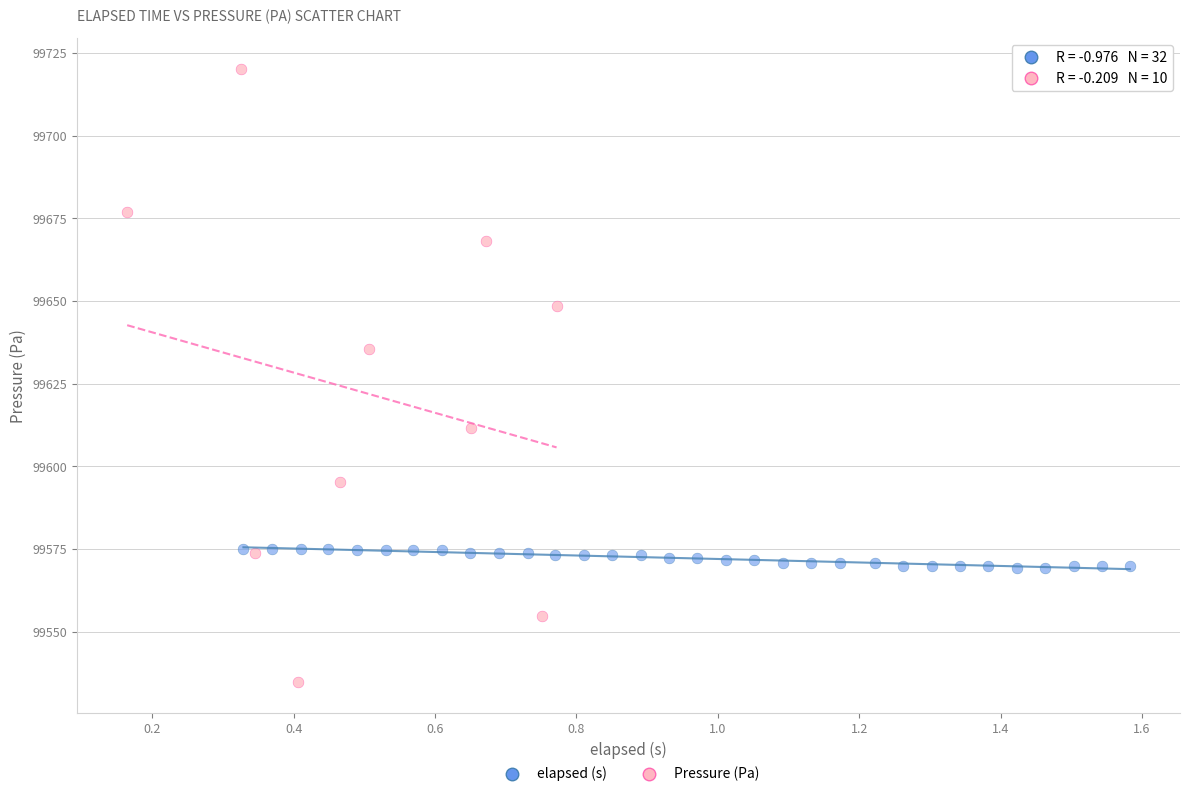

Which series has the widest spread of Y values?

Pressure (Pa)